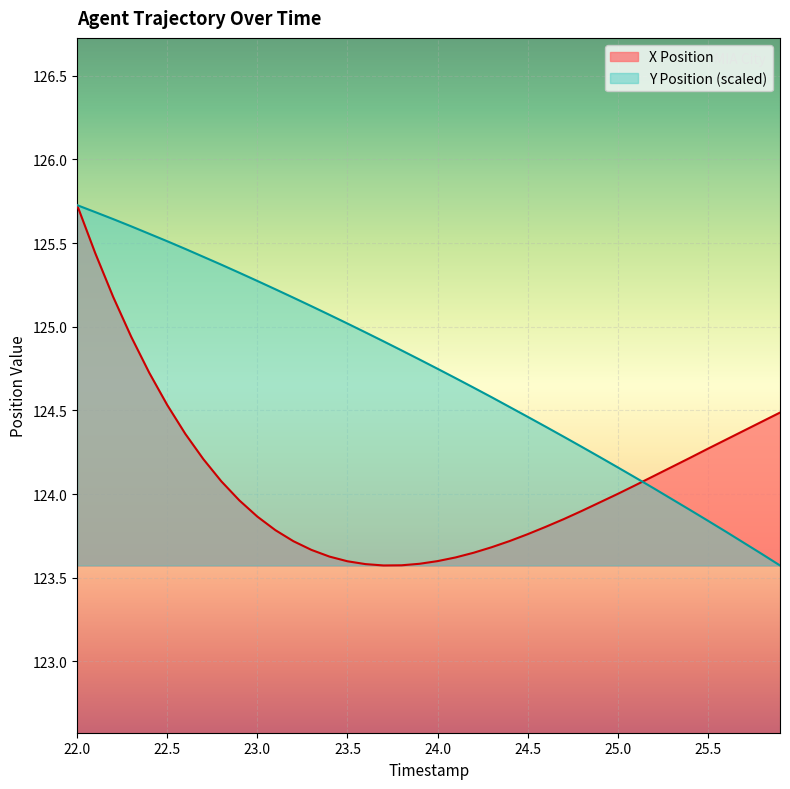

Between 24.7 and 25.6, which is larger?

25.6